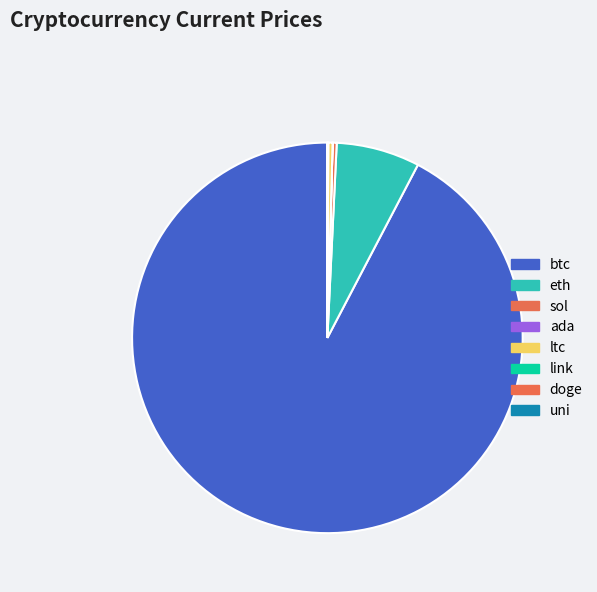

How many slices are in this pie chart?

8